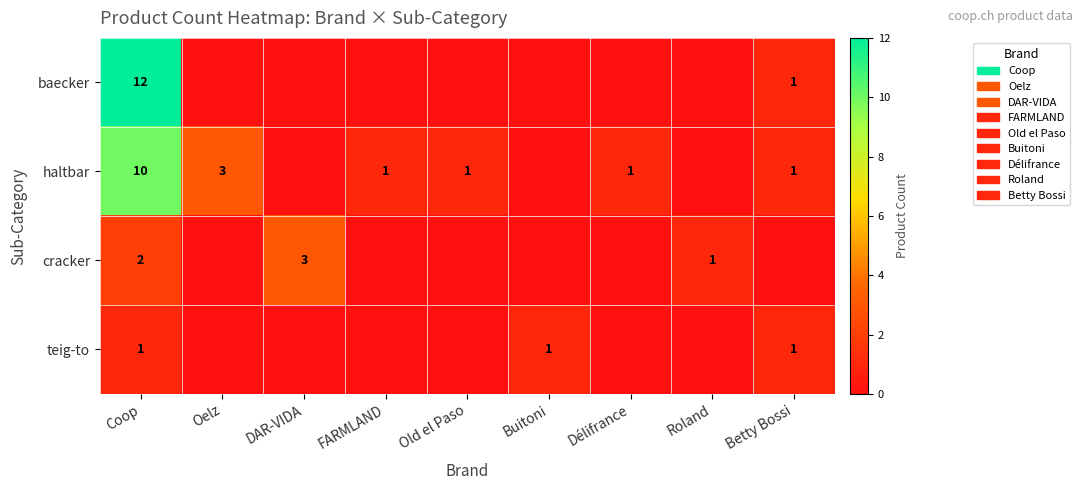

Is it true that haltbar equals 1 at Old el Paso?

True